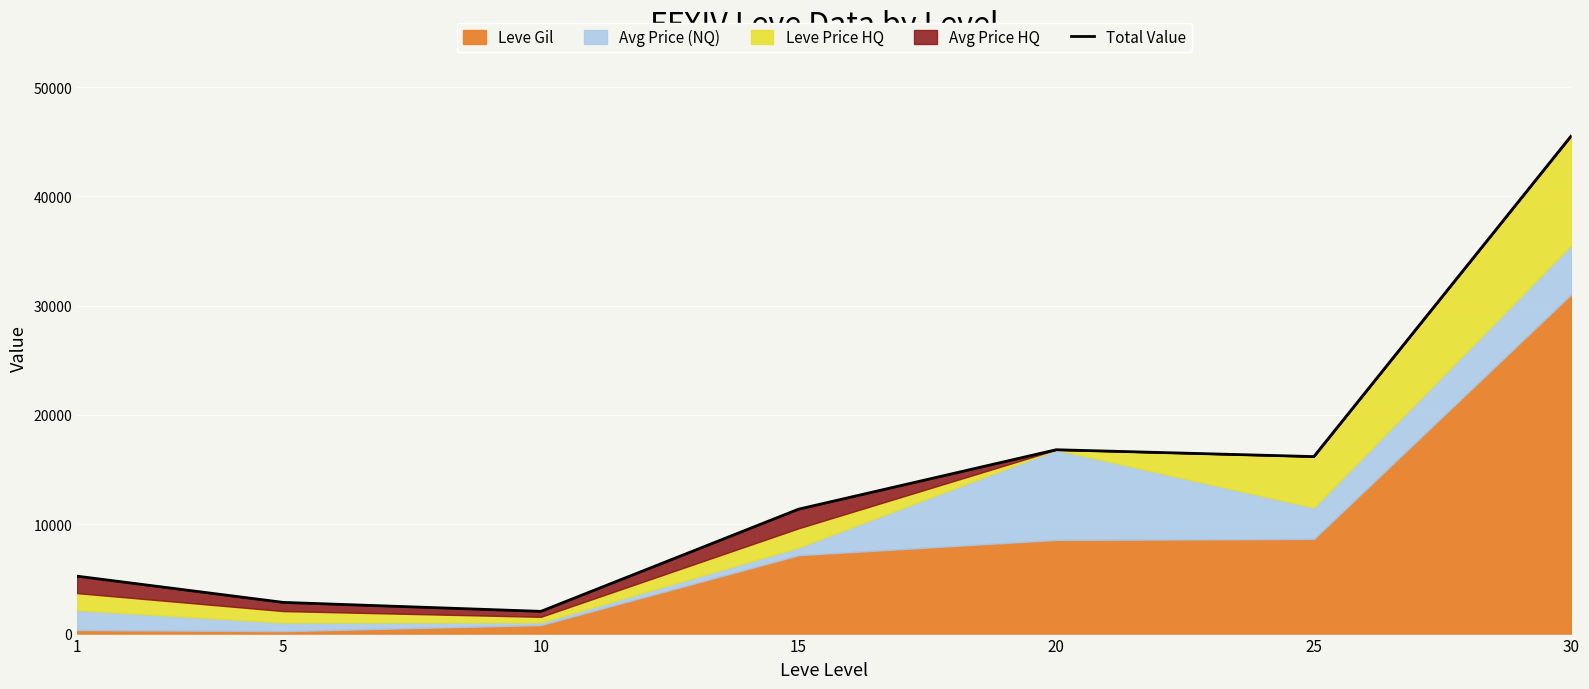

What is the smallest value displayed?

2034